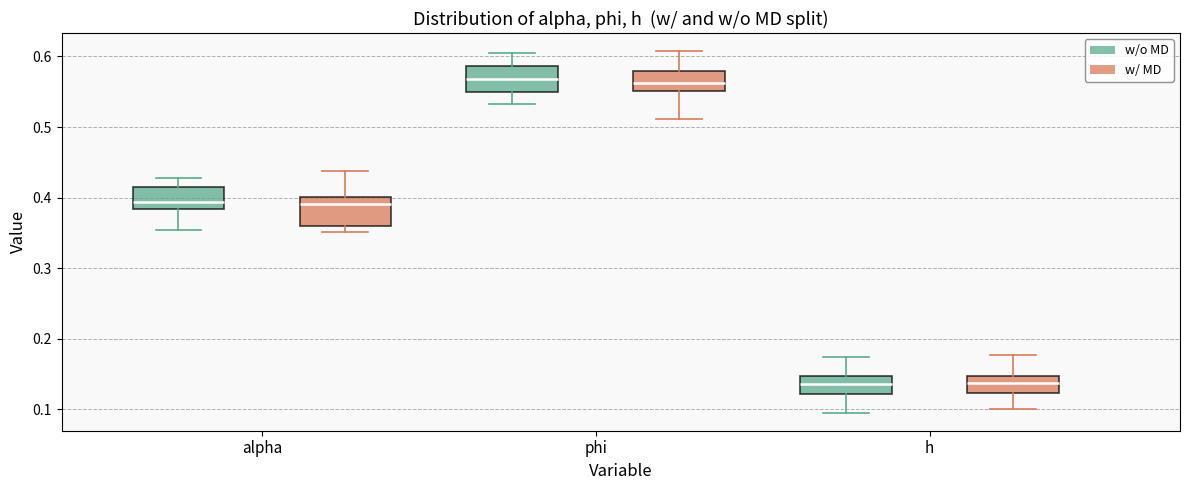

Reading left to right, transcribe this box plot: for each box, give where its median line is, the range the box spans, and where its two whiskers end, as read against the y-axis. The values are not printed on the chart, so give them approximately, as read against the axis.

alpha (w/o MD): median 0.39, box 0.38 to 0.41, whiskers 0.35 to 0.43
alpha (w/ MD): median 0.39, box 0.36 to 0.40, whiskers 0.35 to 0.44
phi (w/o MD): median 0.57, box 0.55 to 0.59, whiskers 0.53 to 0.61
phi (w/ MD): median 0.56, box 0.55 to 0.58, whiskers 0.51 to 0.61
h (w/o MD): median 0.14, box 0.12 to 0.15, whiskers 0.10 to 0.17
h (w/ MD): median 0.14, box 0.12 to 0.15, whiskers 0.10 to 0.18